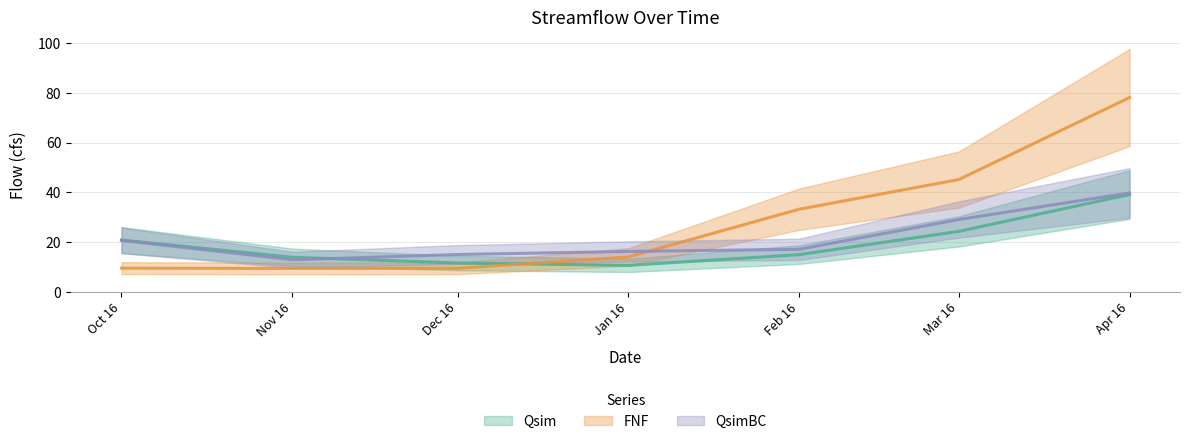

True or false: FNF has a value of 33.2 at Feb 16.

True